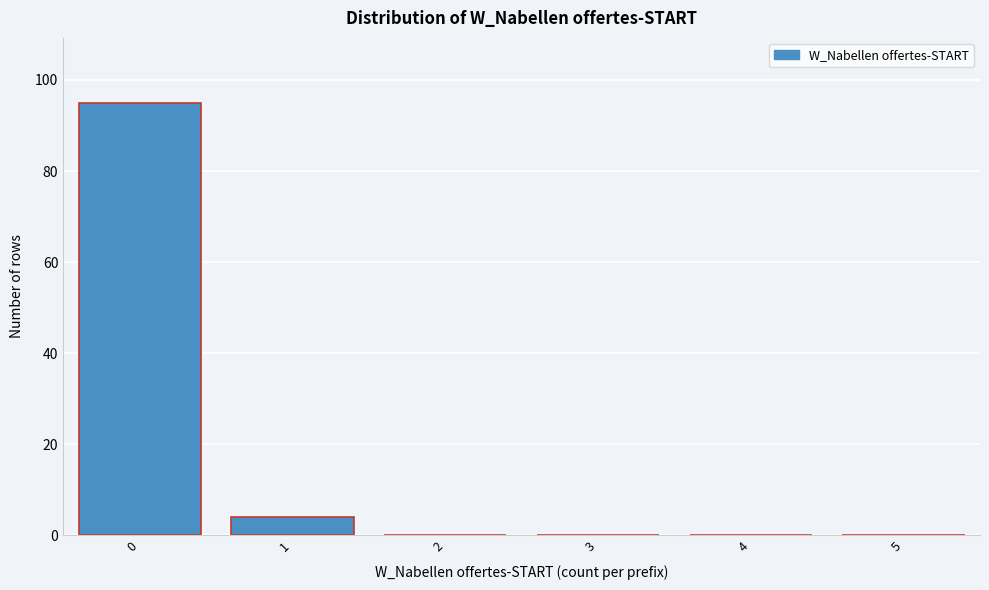

Reading left to right, what are all the values shown in this chart?

0=95	1=4	2=0	3=0	4=0	5=0